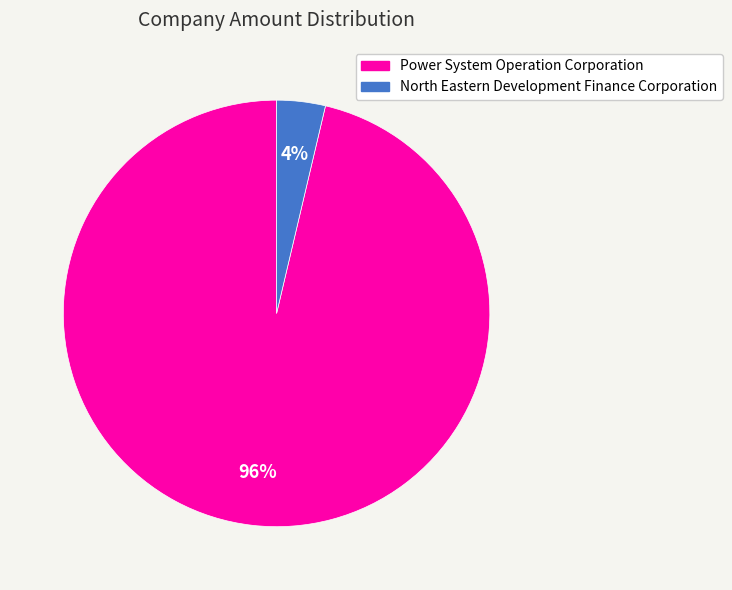

Is there a majority slice in this chart?

Yes